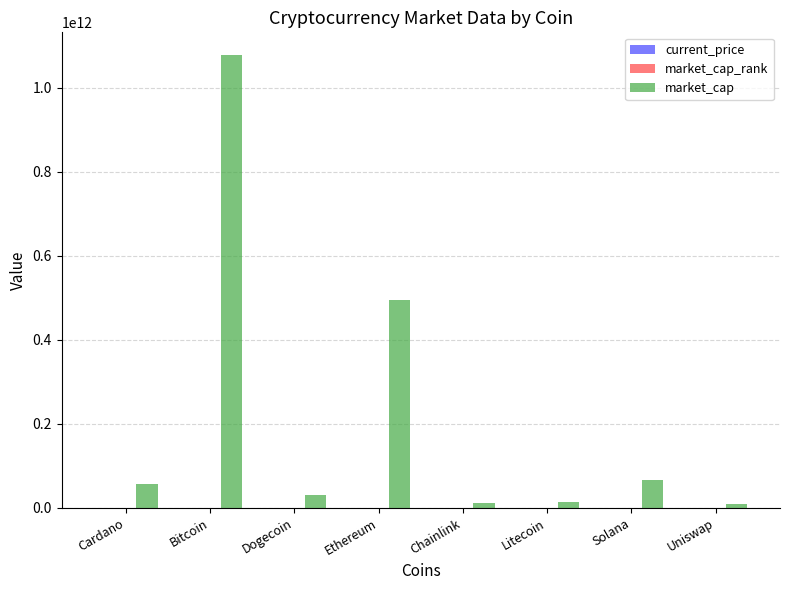

The market_cap series shows 102426454323.0 at Solana. True or false?

False